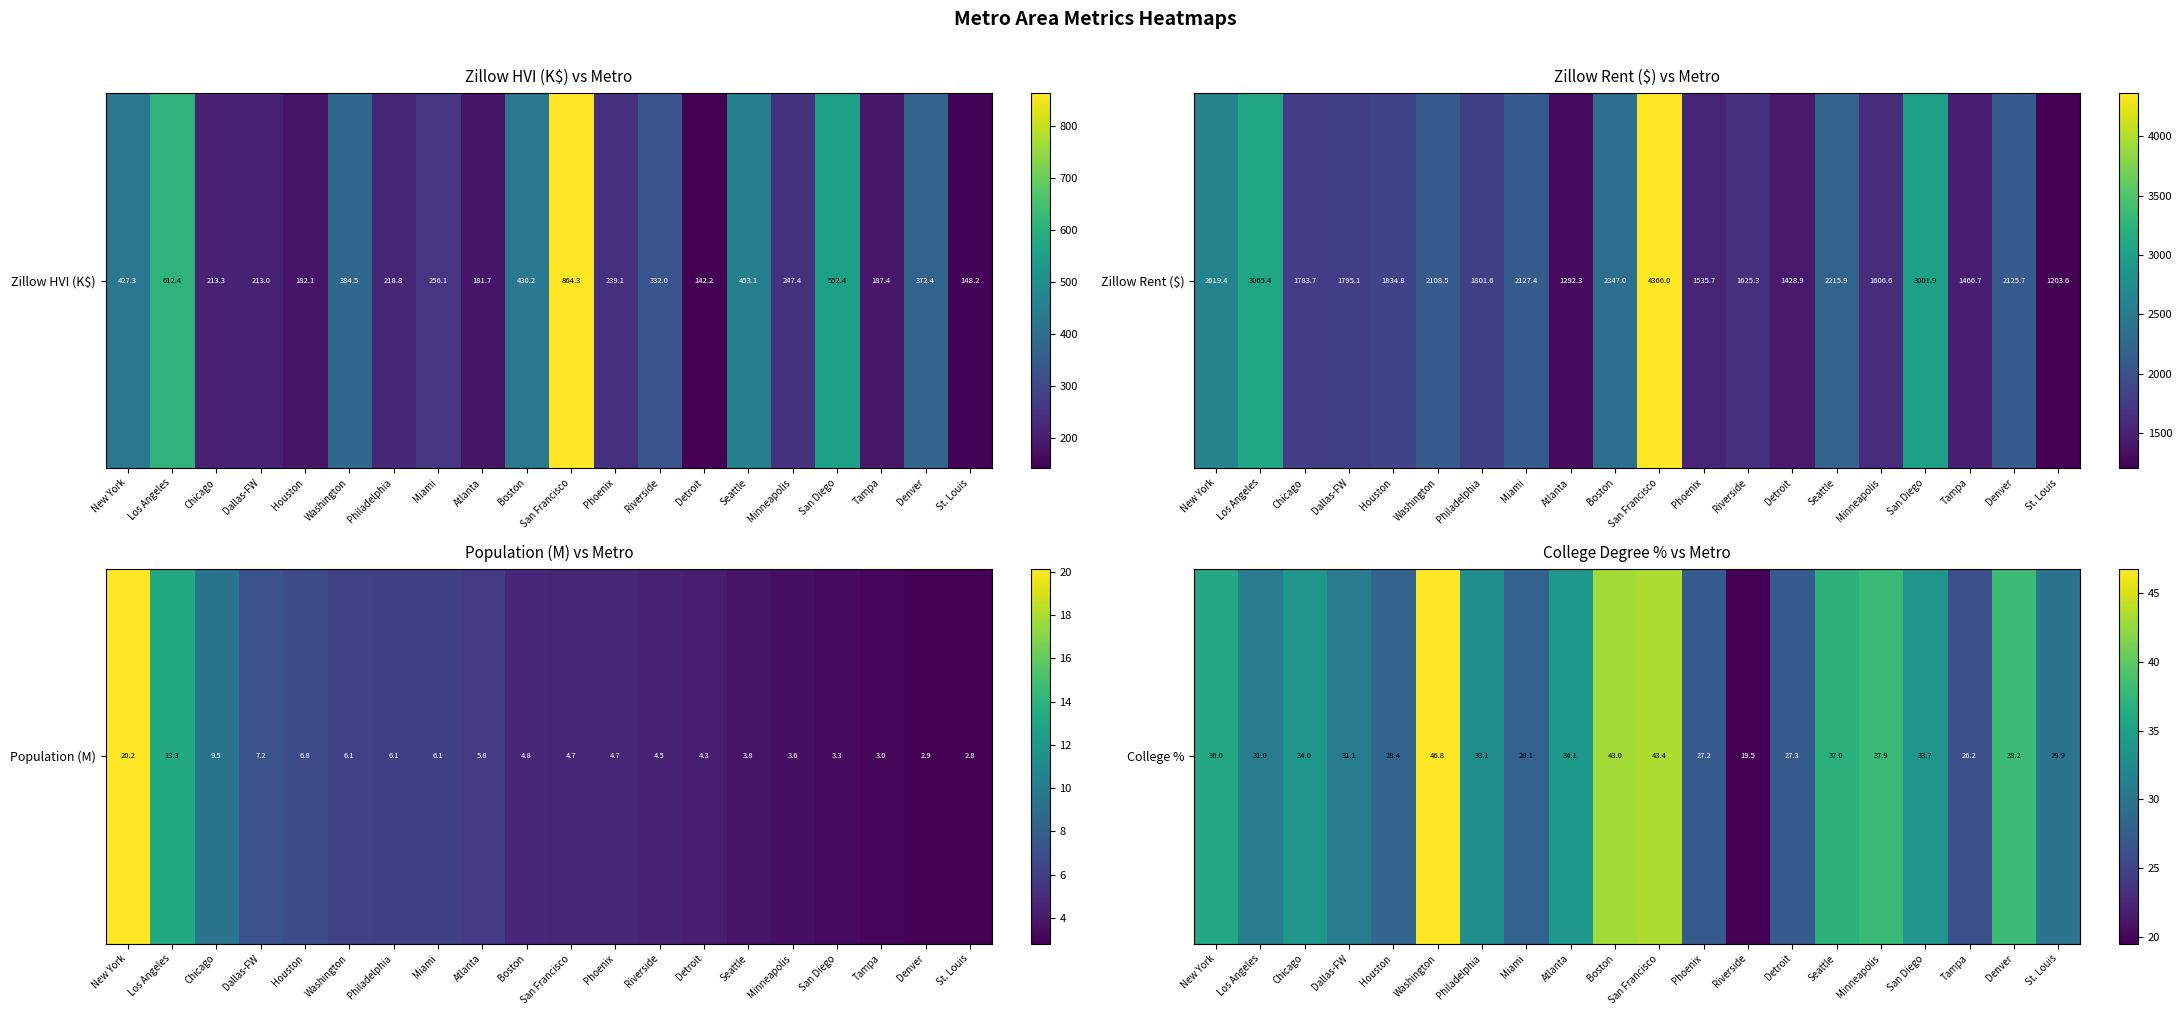

How many values exceed 33?

11